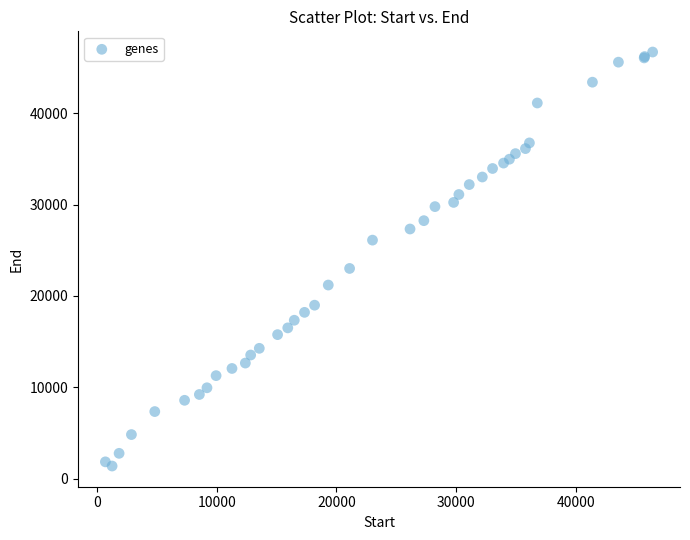

What Y value in the scatter plot is closest to 24045?

23013